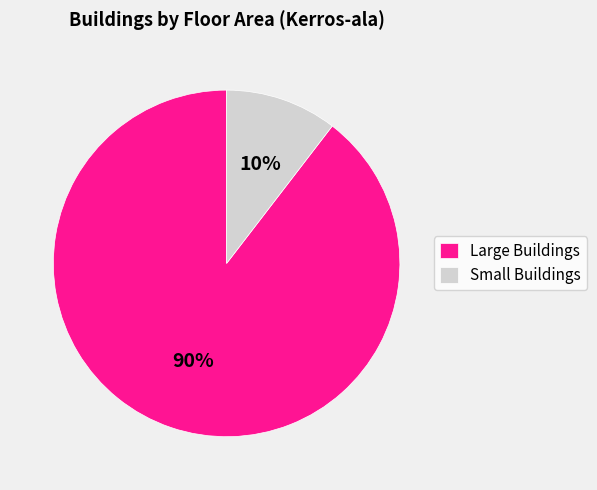

To the nearest percent, what portion does Small Buildings represent?

10%